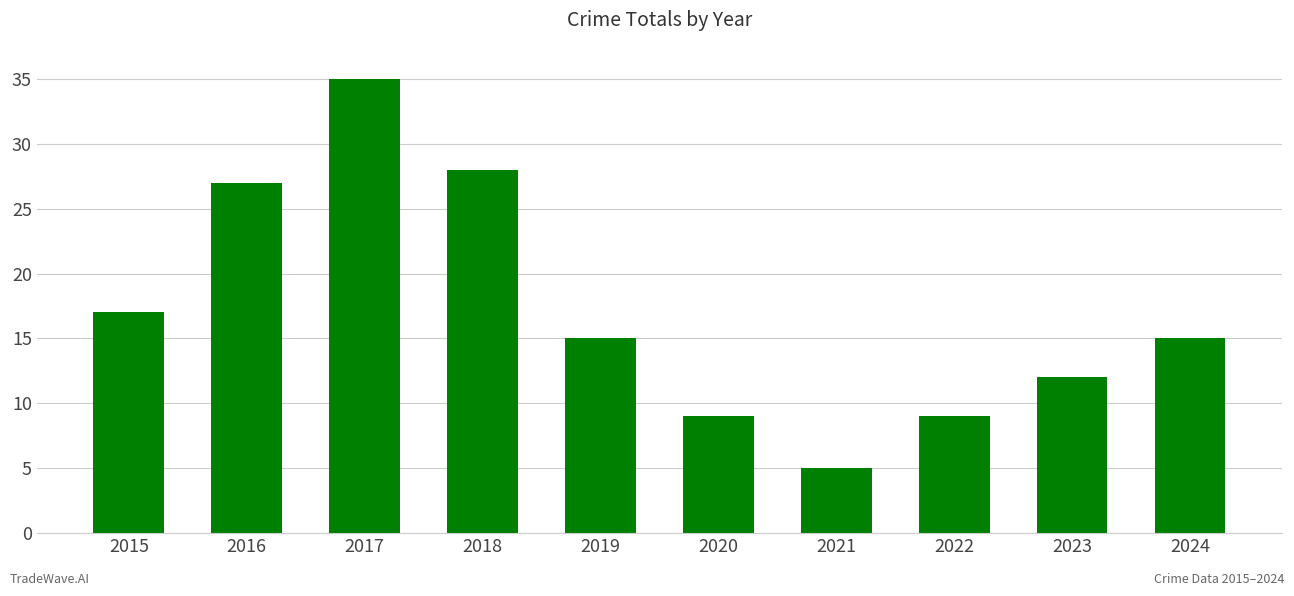

What is the minimum value shown in the chart?

5